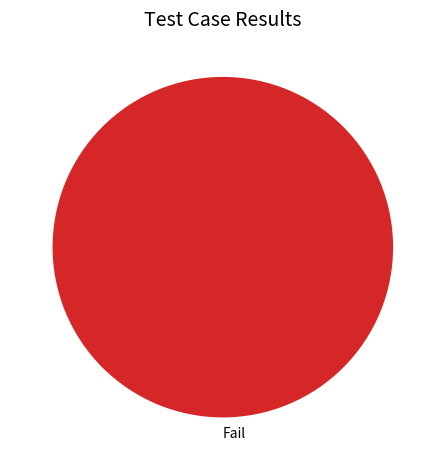

How many slices are in this pie chart?

1